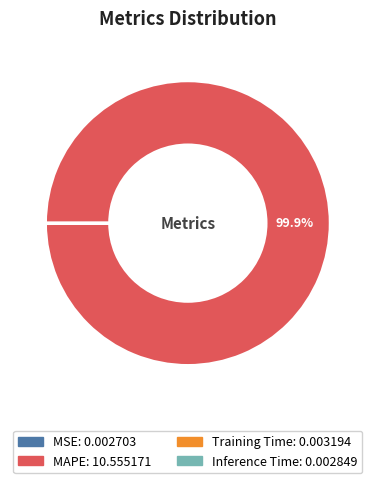

Which category accounts for the majority?

MAPE